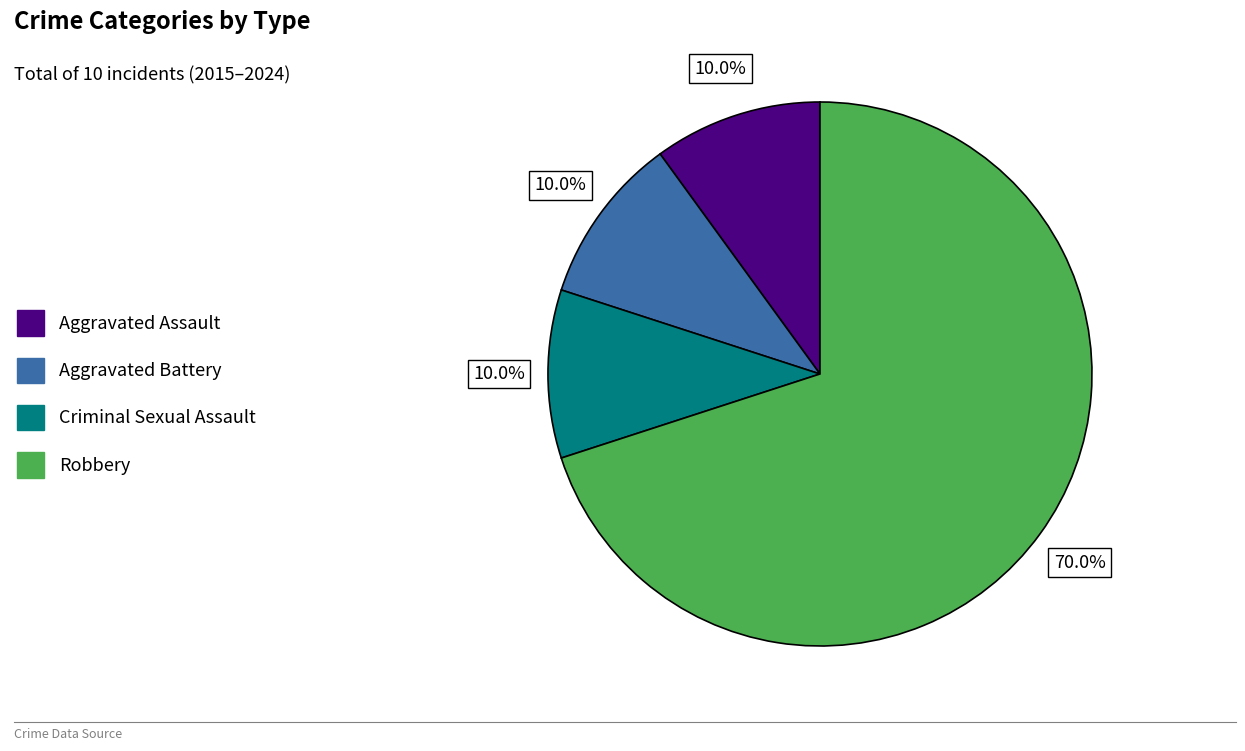

Which category has the biggest portion of the pie?

Robbery